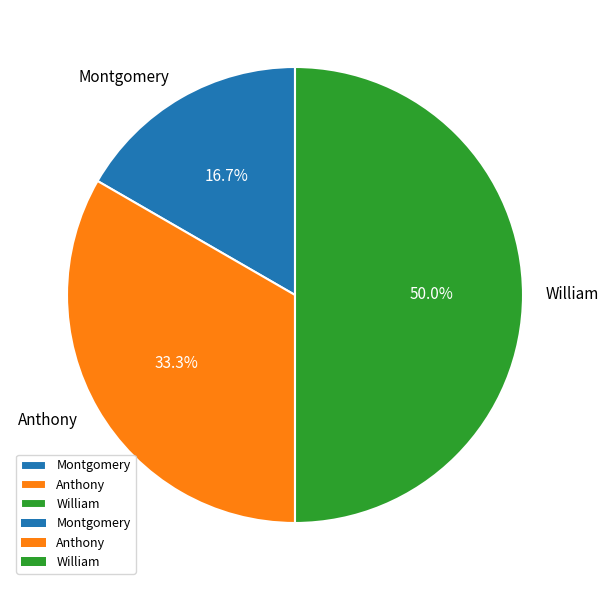

To the nearest percent, what percentage of the pie is Montgomery?

17%